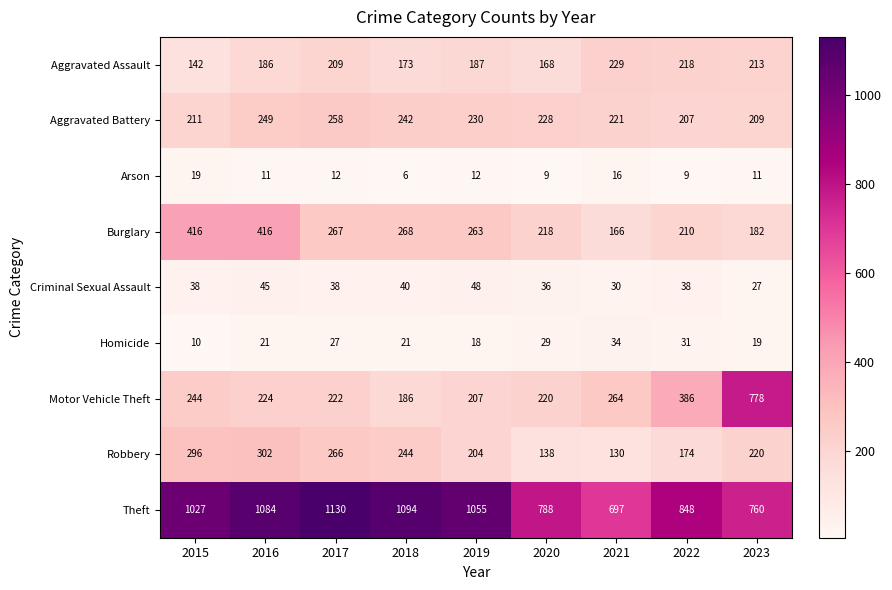

At how many categories does at least one series exceed 831?

6